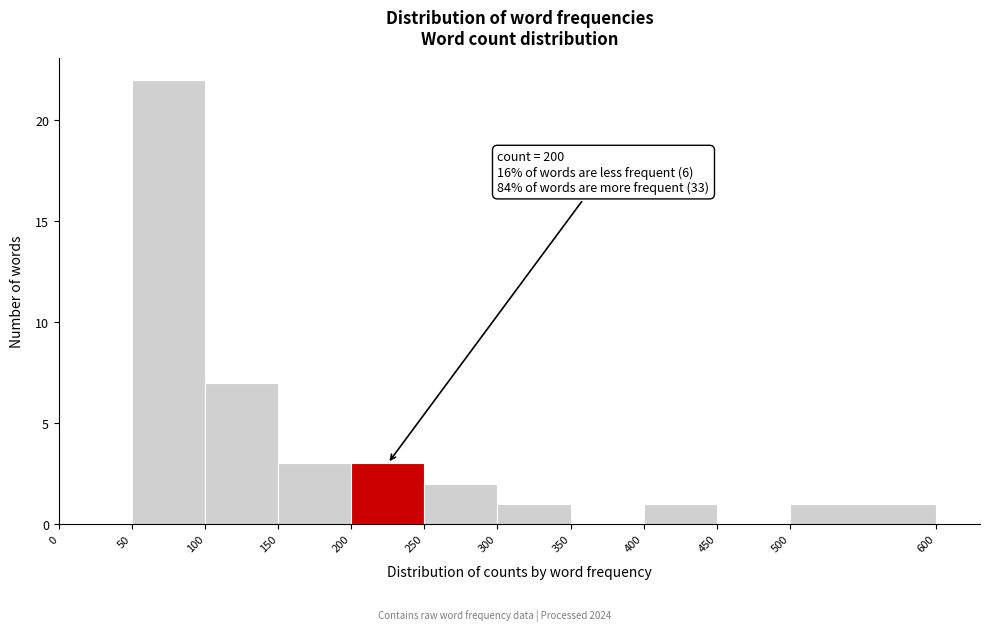

Which range on the x-axis has the tallest bar?

50 to 100